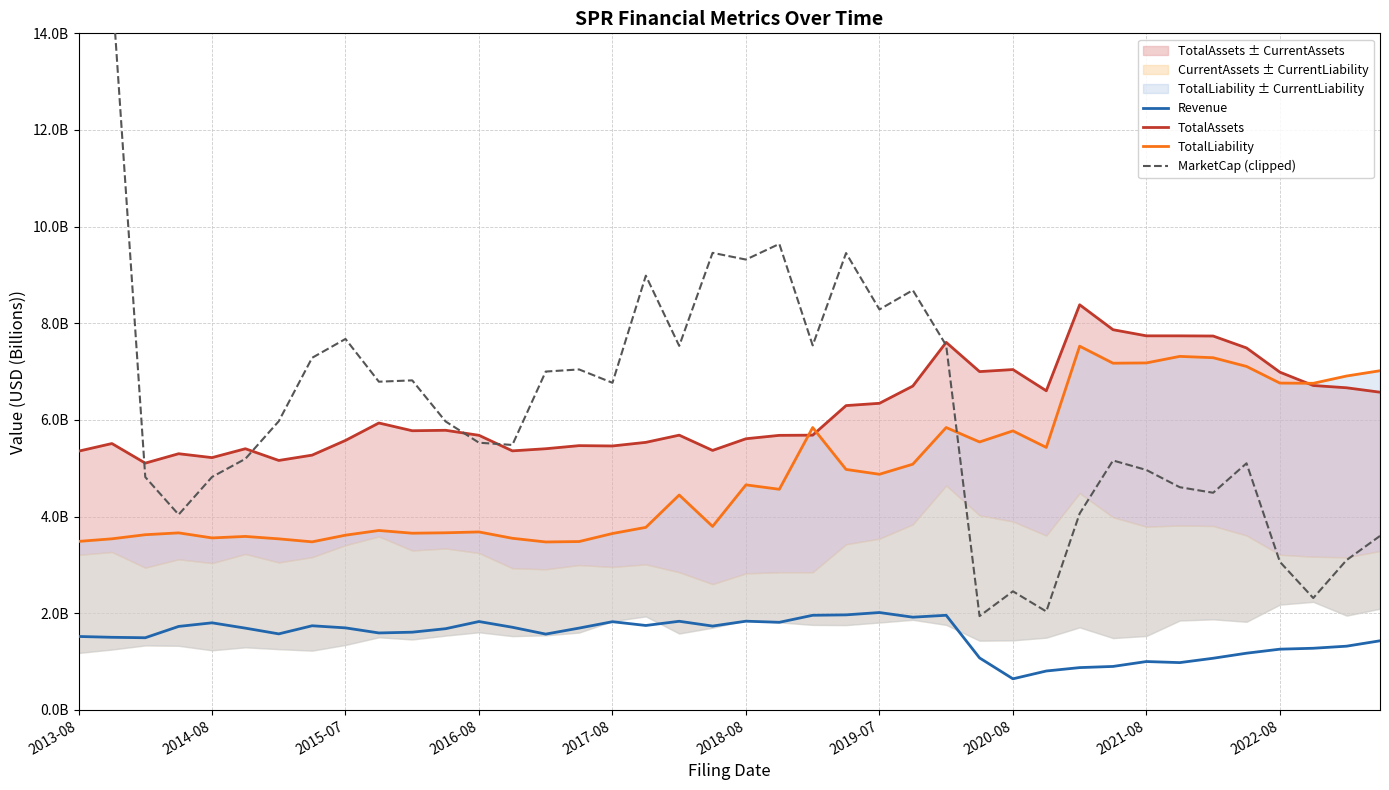

What is the average value of the Revenue series?

1.5